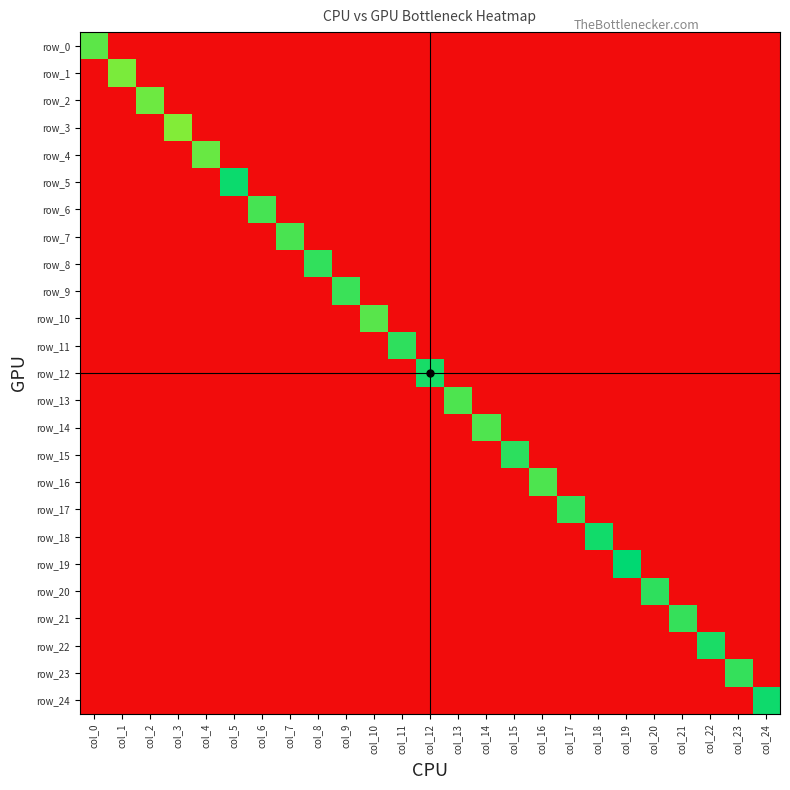

The row_12 series shows 0.0 at col_19. True or false?

True